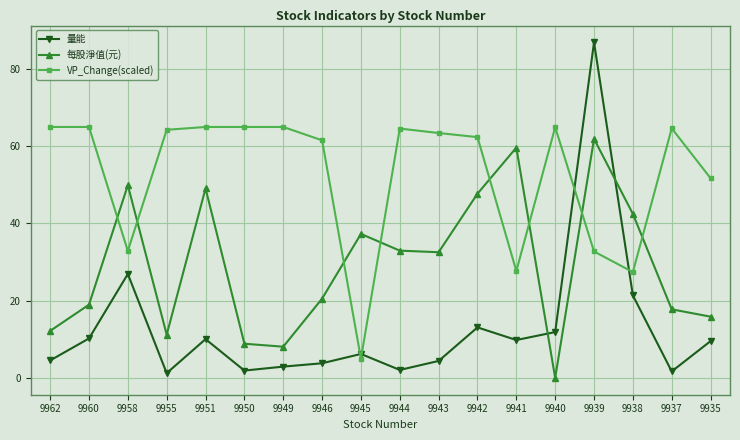

What is the value of the VP_Change(scaled) point at the 7th from the left?

65.0